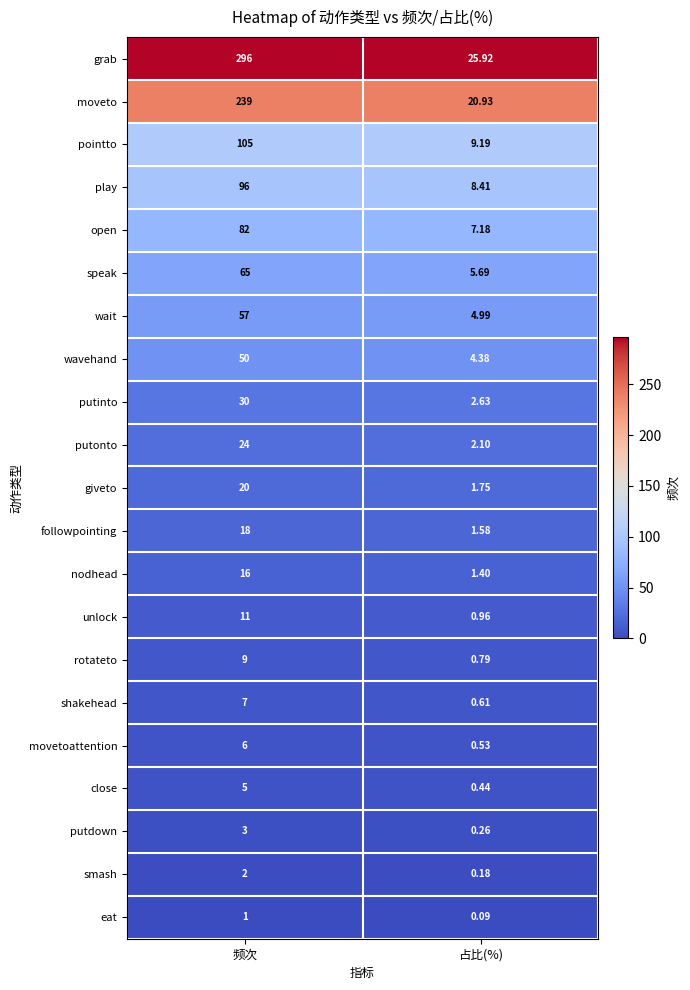

Rank the categories by putinto value from highest to lowest.

频次, 占比(%)